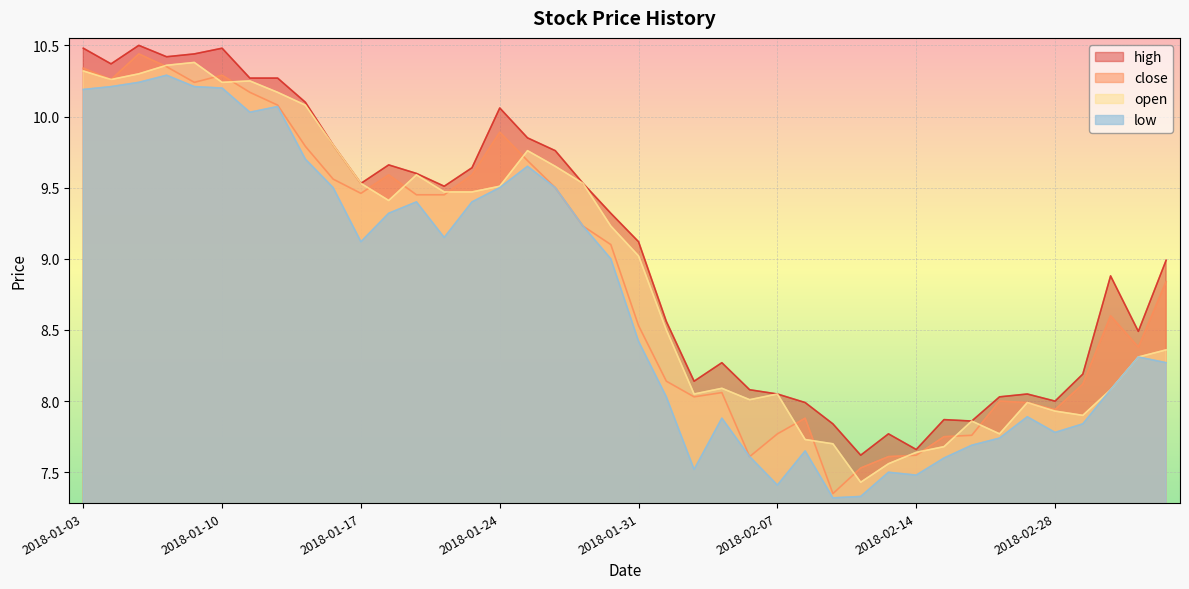

Reading left to right, extract all data points from this chart.

close: 2018-01-03=10.3	2018-01-04=10.3	2018-01-05=10.4	2018-01-08=10.3	2018-01-09=10.2	2018-01-10=10.3	2018-01-11=10.2	2018-01-12=10.1	2018-01-15=9.8	2018-01-16=9.6	2018-01-17=9.5	2018-01-18=9.6	2018-01-19=9.4	2018-01-22=9.4	2018-01-23=9.6	2018-01-24=9.9	2018-01-25=9.7	2018-01-26=9.5	2018-01-29=9.2	2018-01-30=9.1	2018-01-31=8.5	2018-02-01=8.1	2018-02-02=8.0	2018-02-05=8.1	2018-02-06=7.6	2018-02-07=7.8	2018-02-08=7.9	2018-02-09=7.3	2018-02-12=7.5	2018-02-13=7.6	2018-02-14=7.6	2018-02-22=7.8	2018-02-23=7.8	2018-02-26=8.0	2018-02-27=8.0	2018-02-28=7.9	2018-03-01=8.1	2018-03-02=8.6	2018-03-05=8.4	2018-03-06=8.8
open: 2018-01-03=10.3	2018-01-04=10.3	2018-01-05=10.3	2018-01-08=10.4	2018-01-09=10.4	2018-01-10=10.2	2018-01-11=10.2	2018-01-12=10.2	2018-01-15=10.1	2018-01-16=9.8	2018-01-17=9.5	2018-01-18=9.4	2018-01-19=9.6	2018-01-22=9.5	2018-01-23=9.5	2018-01-24=9.5	2018-01-25=9.8	2018-01-26=9.7	2018-01-29=9.5	2018-01-30=9.2	2018-01-31=9.0	2018-02-01=8.5	2018-02-02=8.1	2018-02-05=8.1	2018-02-06=8.0	2018-02-07=8.1	2018-02-08=7.7	2018-02-09=7.7	2018-02-12=7.4	2018-02-13=7.6	2018-02-14=7.6	2018-02-22=7.7	2018-02-23=7.9	2018-02-26=7.8	2018-02-27=8.0	2018-02-28=7.9	2018-03-01=7.9	2018-03-02=8.1	2018-03-05=8.3	2018-03-06=8.4
high: 2018-01-03=10.5	2018-01-04=10.4	2018-01-05=10.5	2018-01-08=10.4	2018-01-09=10.4	2018-01-10=10.5	2018-01-11=10.3	2018-01-12=10.3	2018-01-15=10.1	2018-01-16=9.8	2018-01-17=9.5	2018-01-18=9.7	2018-01-19=9.6	2018-01-22=9.5	2018-01-23=9.6	2018-01-24=10.1	2018-01-25=9.8	2018-01-26=9.8	2018-01-29=9.5	2018-01-30=9.3	2018-01-31=9.1	2018-02-01=8.6	2018-02-02=8.1	2018-02-05=8.3	2018-02-06=8.1	2018-02-07=8.1	2018-02-08=8.0	2018-02-09=7.8	2018-02-12=7.6	2018-02-13=7.8	2018-02-14=7.7	2018-02-22=7.9	2018-02-23=7.9	2018-02-26=8.0	2018-02-27=8.1	2018-02-28=8.0	2018-03-01=8.2	2018-03-02=8.9	2018-03-05=8.5	2018-03-06=9.0
low: 2018-01-03=10.2	2018-01-04=10.2	2018-01-05=10.2	2018-01-08=10.3	2018-01-09=10.2	2018-01-10=10.2	2018-01-11=10.0	2018-01-12=10.1	2018-01-15=9.7	2018-01-16=9.5	2018-01-17=9.1	2018-01-18=9.3	2018-01-19=9.4	2018-01-22=9.2	2018-01-23=9.4	2018-01-24=9.5	2018-01-25=9.7	2018-01-26=9.5	2018-01-29=9.2	2018-01-30=9.0	2018-01-31=8.4	2018-02-01=8.0	2018-02-02=7.5	2018-02-05=7.9	2018-02-06=7.6	2018-02-07=7.4	2018-02-08=7.7	2018-02-09=7.3	2018-02-12=7.3	2018-02-13=7.5	2018-02-14=7.5	2018-02-22=7.6	2018-02-23=7.7	2018-02-26=7.7	2018-02-27=7.9	2018-02-28=7.8	2018-03-01=7.8	2018-03-02=8.1	2018-03-05=8.3	2018-03-06=8.3